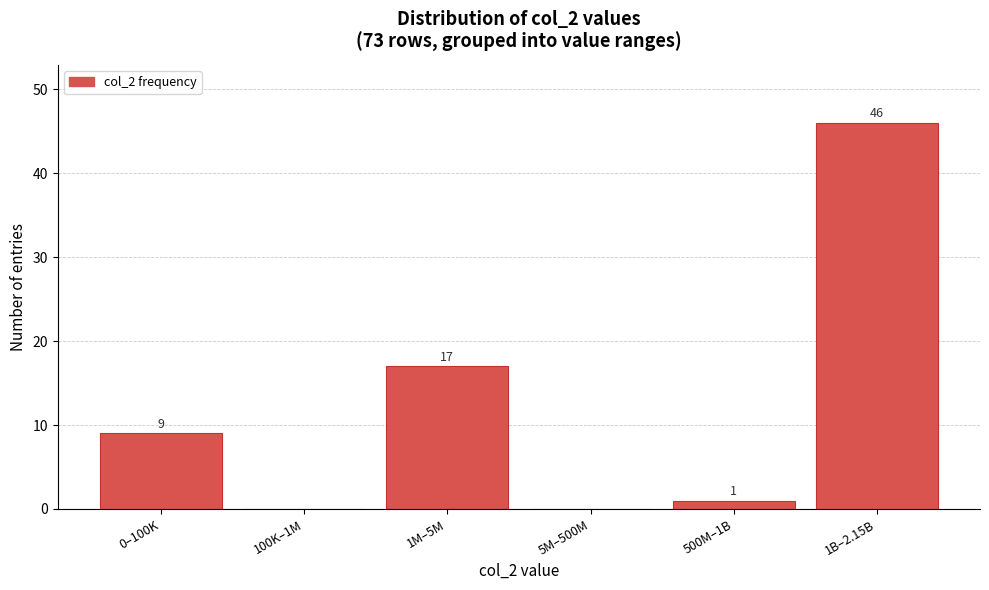

Reading left to right, what are all the values shown in this chart?

0–100K=9	100K–1M=0	1M–5M=17	5M–500M=0	500M–1B=1	1B–2.15B=46